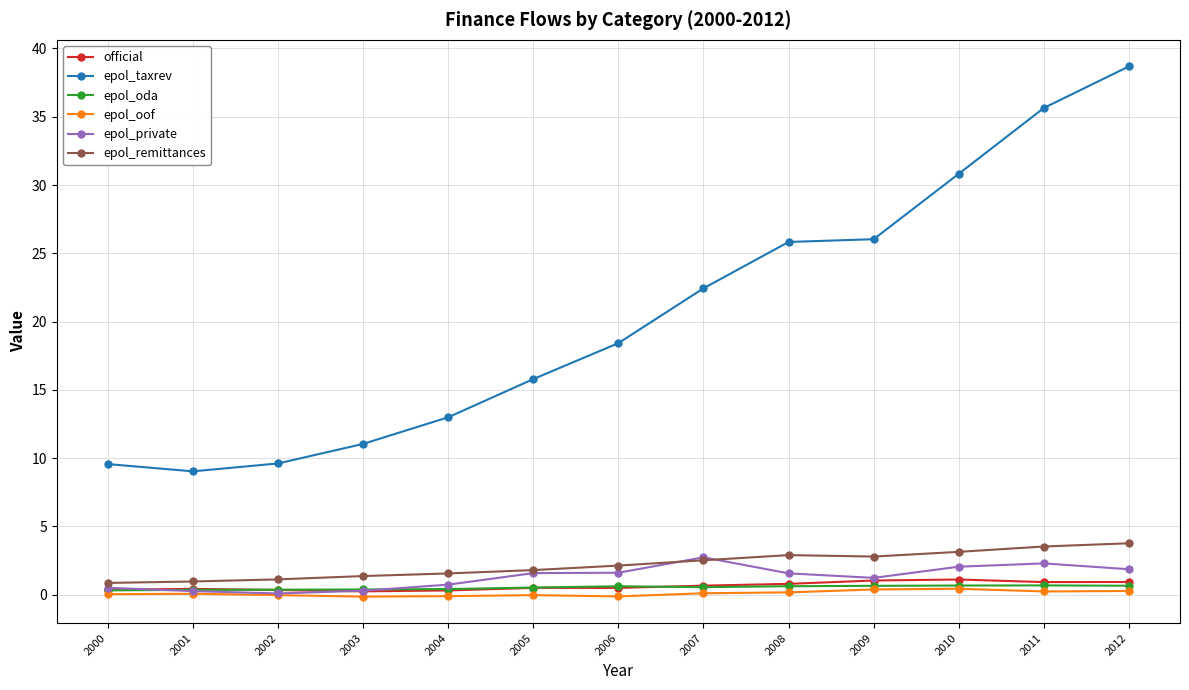

Where is epol_taxrev nearest to the value 23?

2007